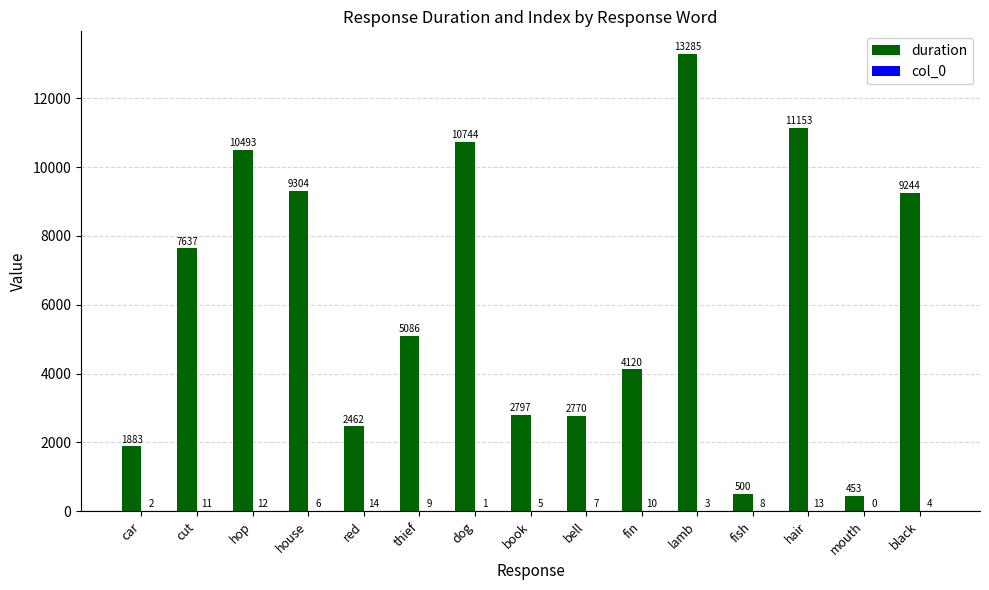

How many series are shown in this chart?

2